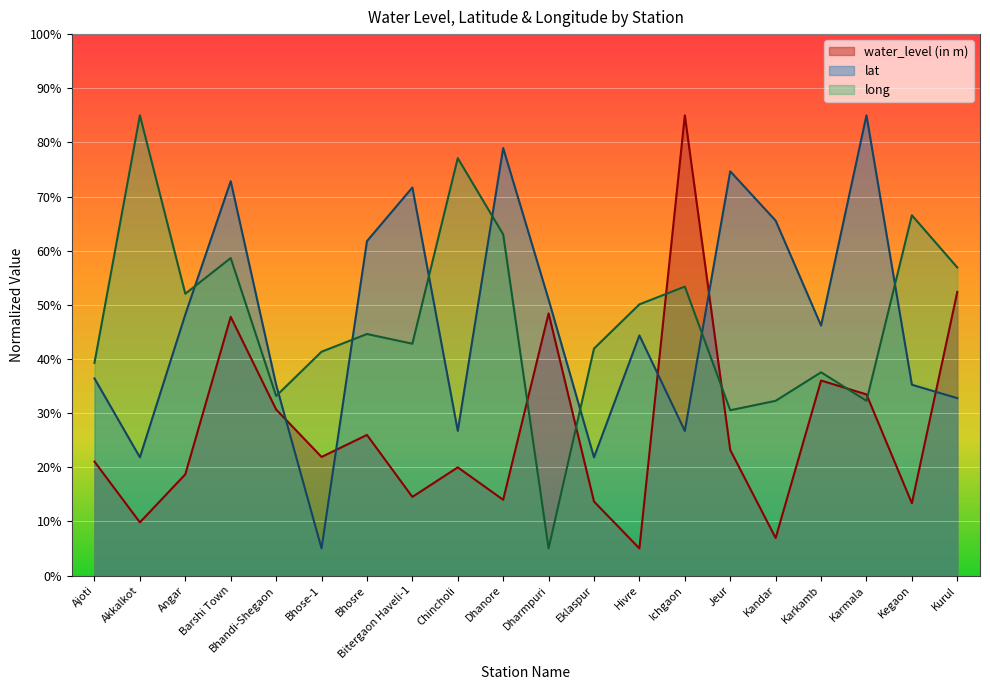

What is the difference between the second highest and second lowest values in the water_level (in m) series?

45.5